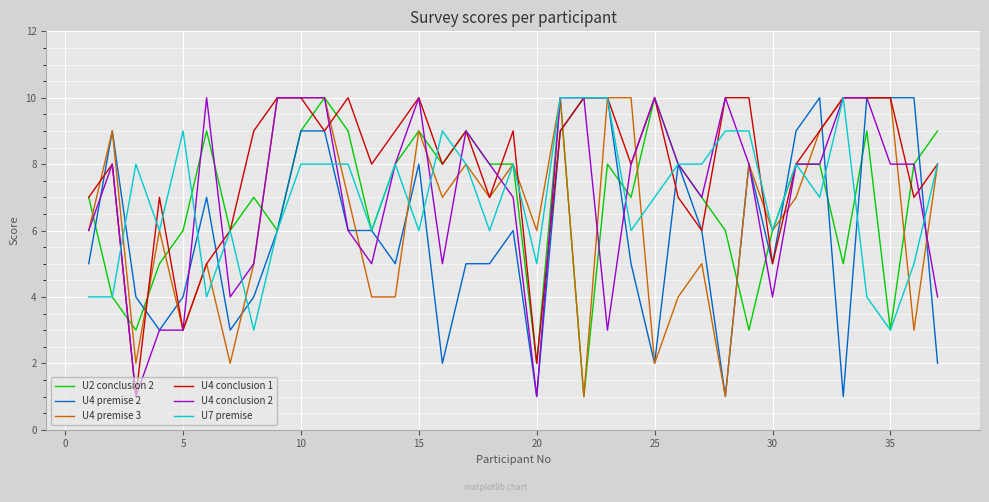

Which series has the largest total across all categories?

U4 conclusion 1